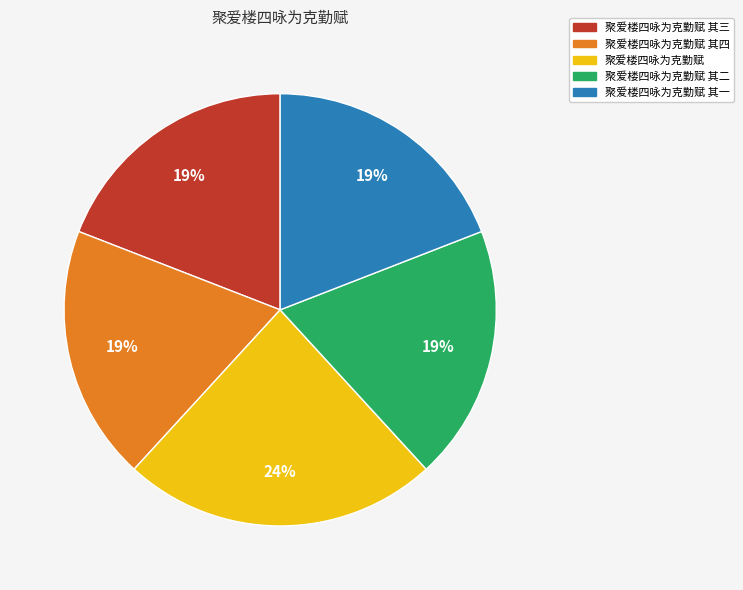

Is there any slice that represents more than half of the pie?

No